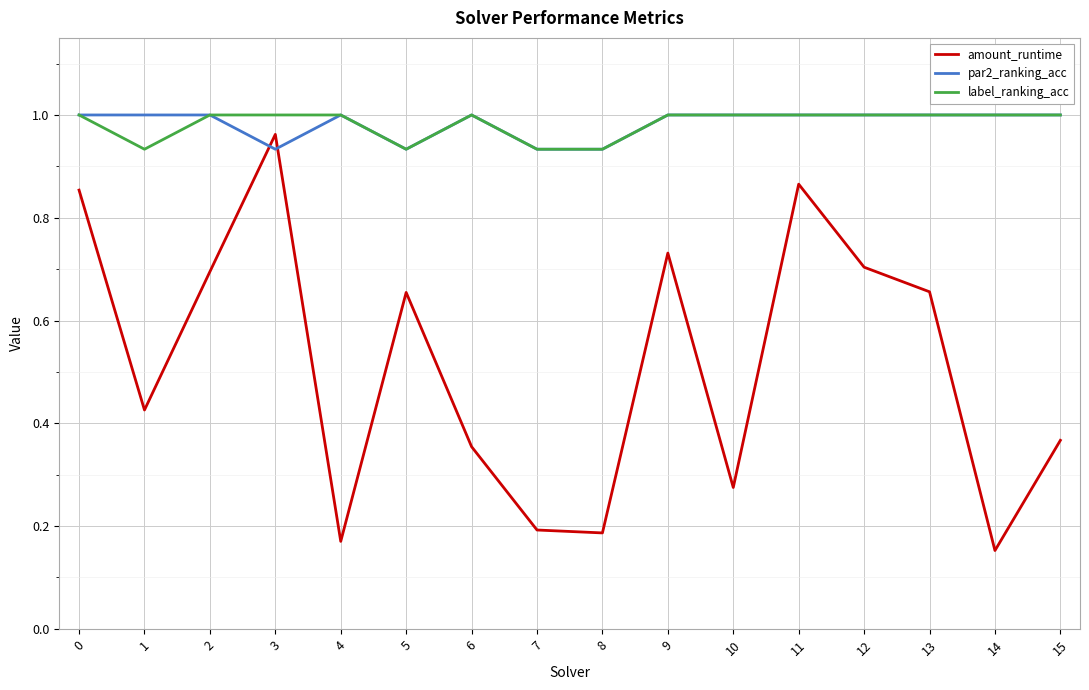

True or false: amount_runtime and label_ranking_acc intersect in this chart.

False